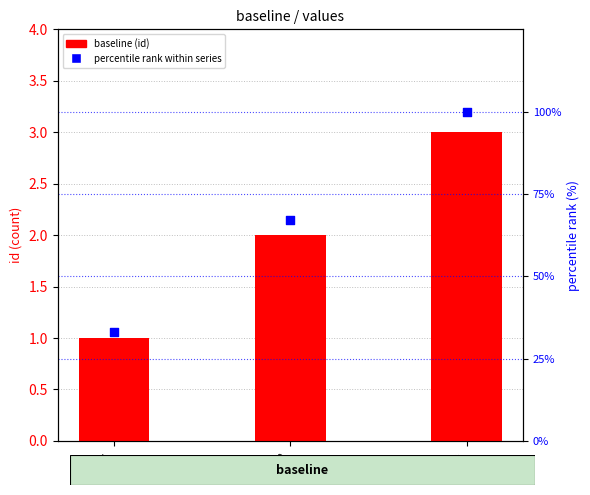

At how many categories does at least one series exceed 85?

1